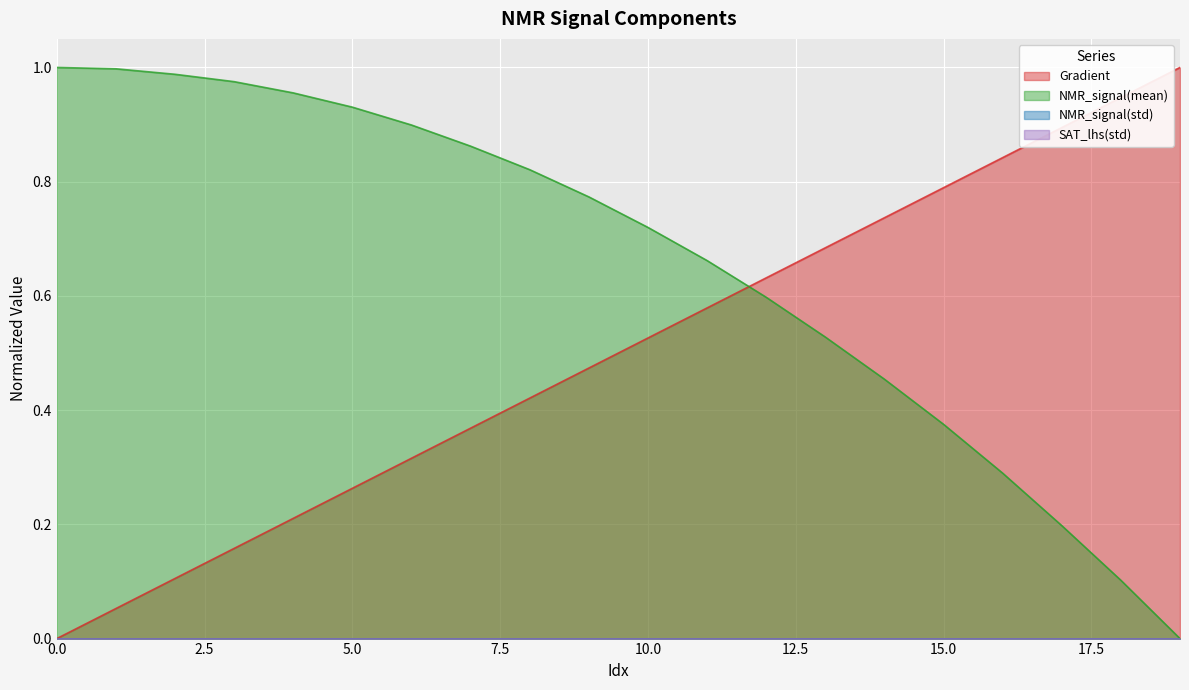

At how many categories does at least one series exceed 0?

20